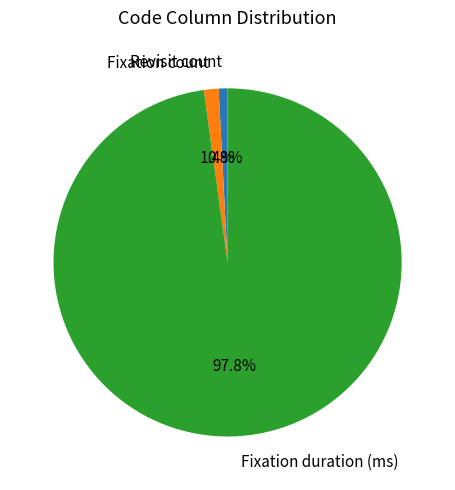

What percentage is NOT represented by Fixation count?

98.6%